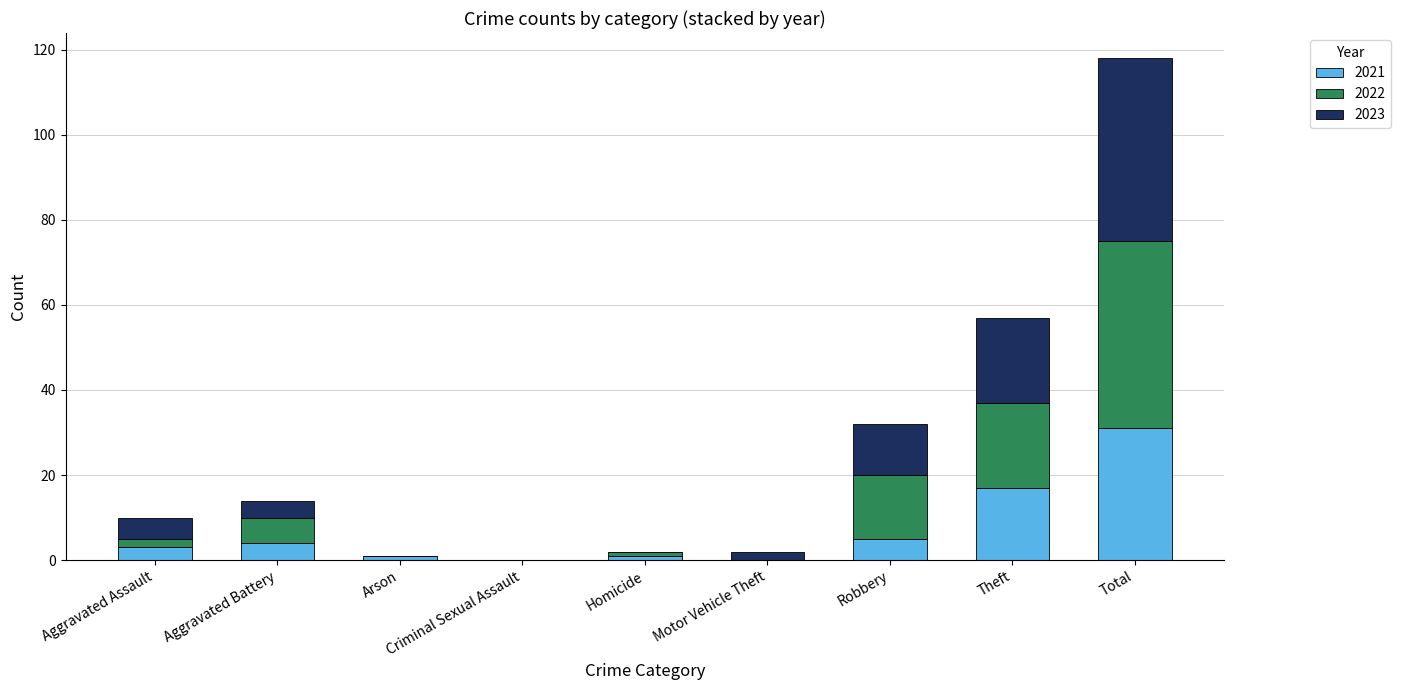

What is the maximum value for 2021?

31